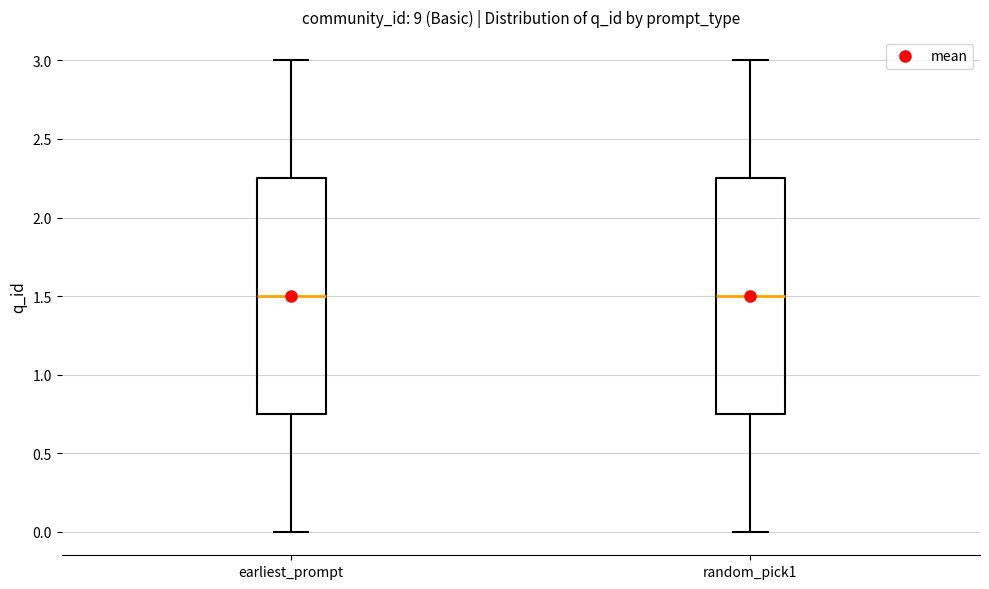

Reading left to right, transcribe this box plot: for each box, give where its median line is, the range the box spans, and where its two whiskers end, as read against the y-axis. The values are not printed on the chart, so give them approximately, as read against the axis.

earliest_prompt: median 1.50, box 0.75 to 2.25, whiskers 0.00 to 3.00
random_pick1: median 1.50, box 0.75 to 2.25, whiskers 0.00 to 3.00